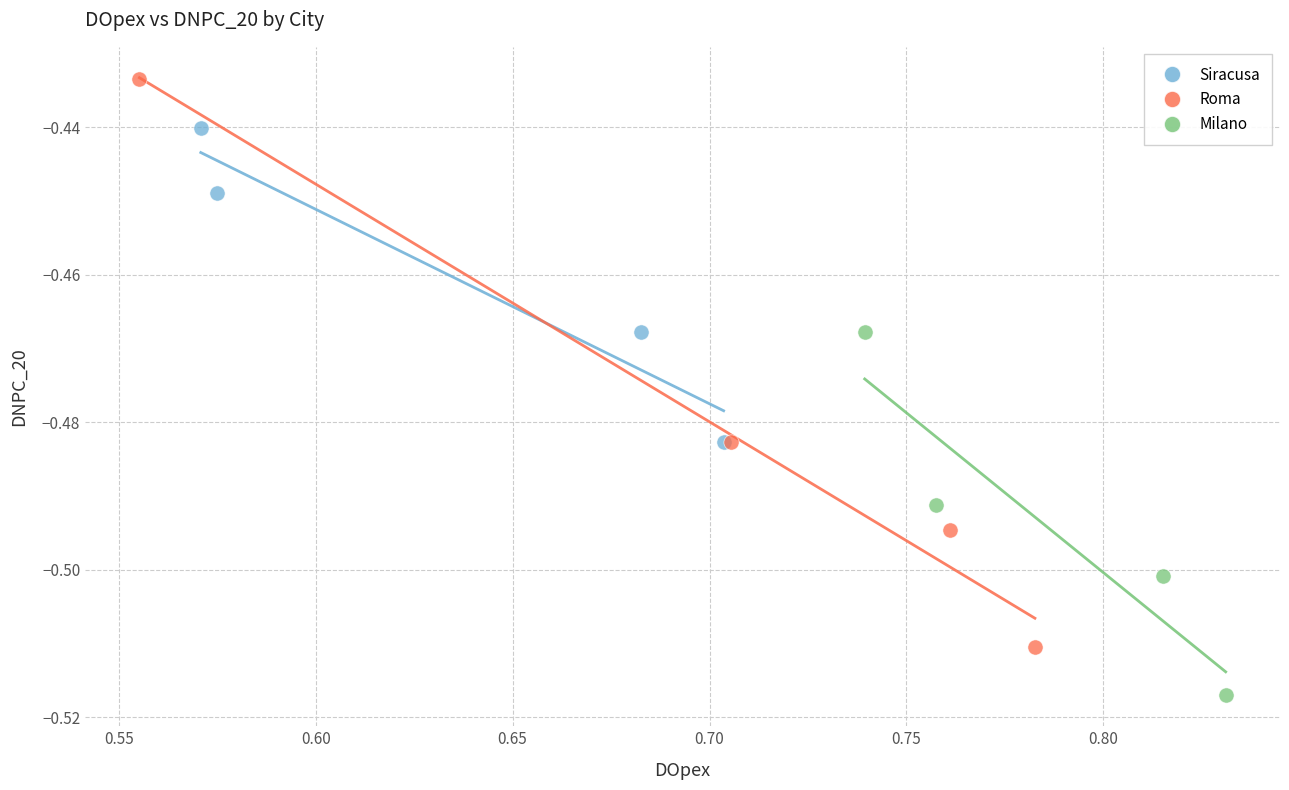

Which series contains the lowest Y value?

Milano